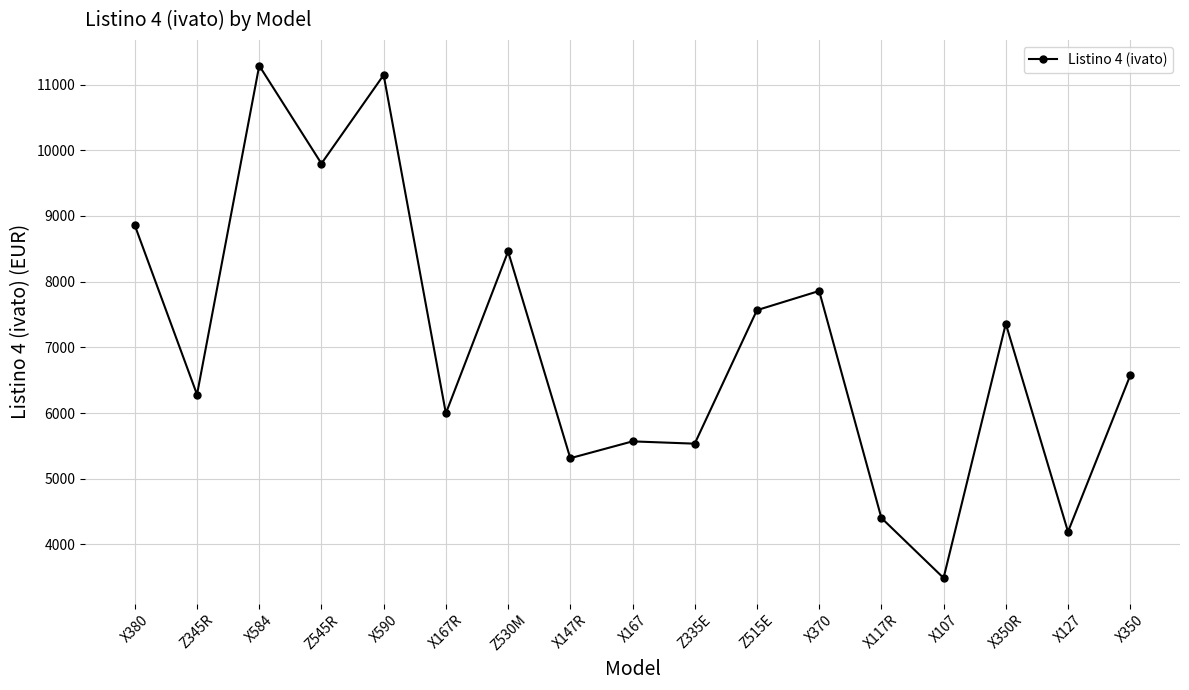

What is the label of the 6th point from the right?

X370